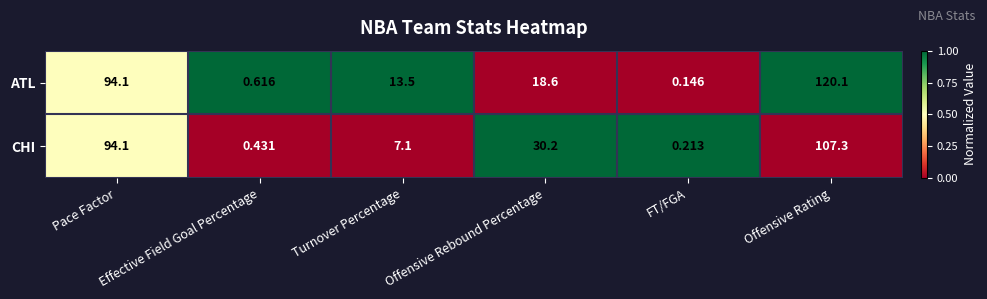

At which category does the chart reach its peak across all series?

Offensive Rating